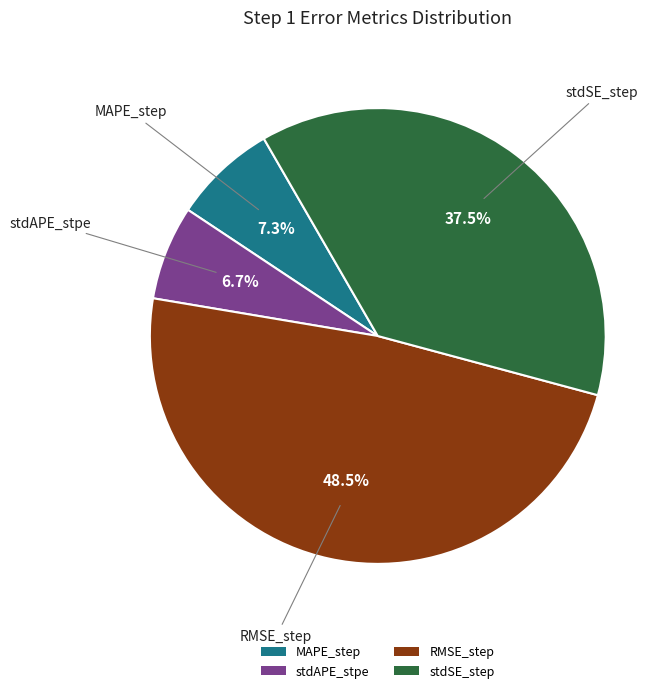

Is it true that stdAPE_stpe is 14% of the pie?

False